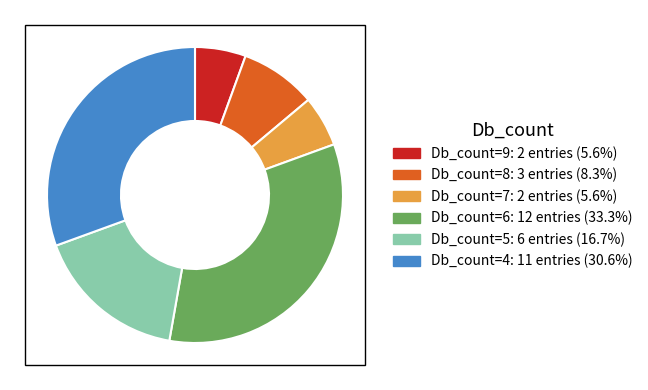

Which has a higher value, Db_count=5 or Db_count=9?

Db_count=5